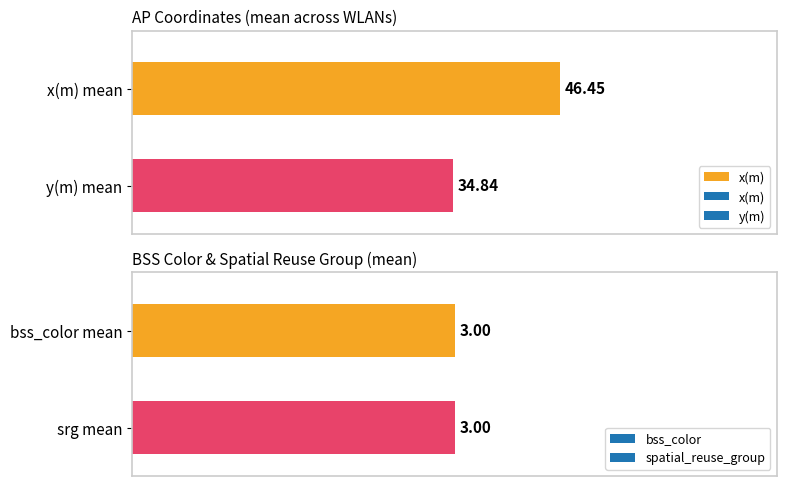

What is the value of the 2nd bar from the left?

34.8